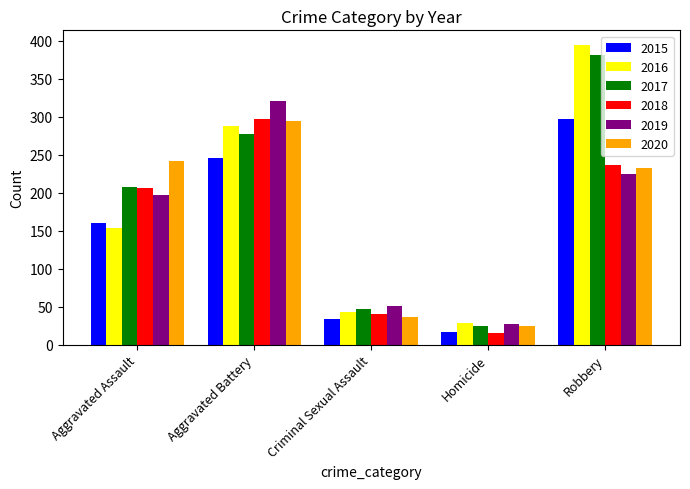

What is the lowest value of the 2017 series?

24